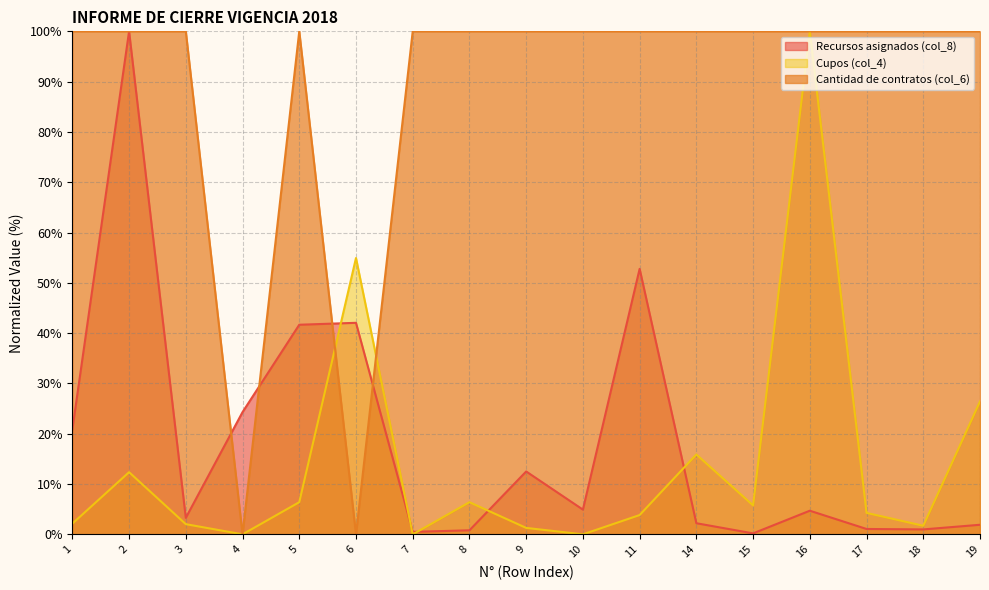

List the series in order of their peak value, lowest first.

Recursos asignados (col_8), Cantidad de contratos (col_6), Cupos (col_4)